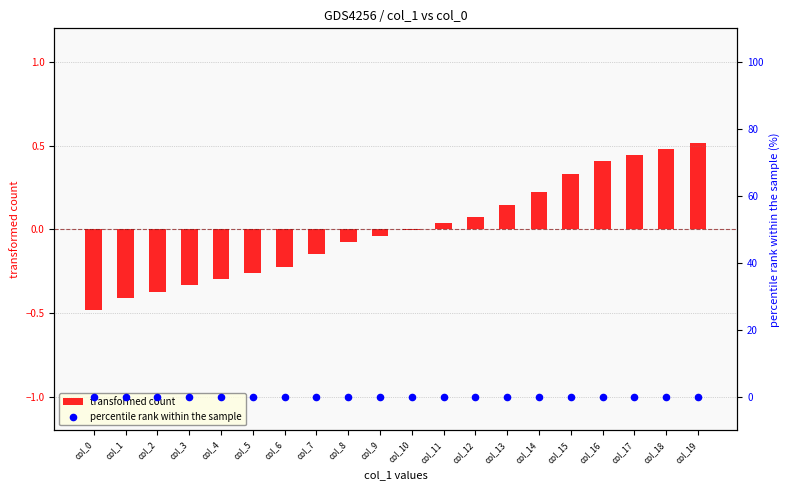

Which series has the largest total across all categories?

percentile rank within the sample